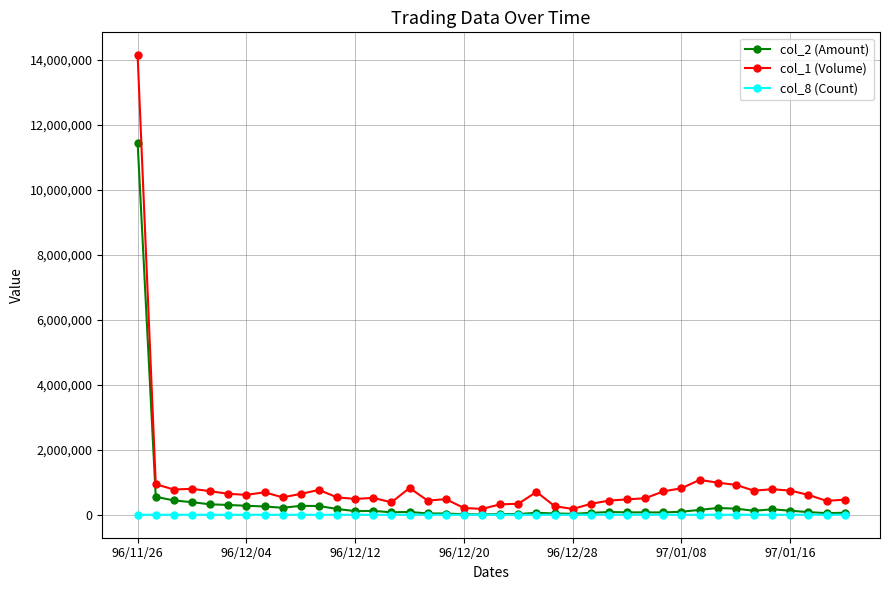

In col_1 (Volume), how many points are higher than both neighbors (excluding endpoints)?

9